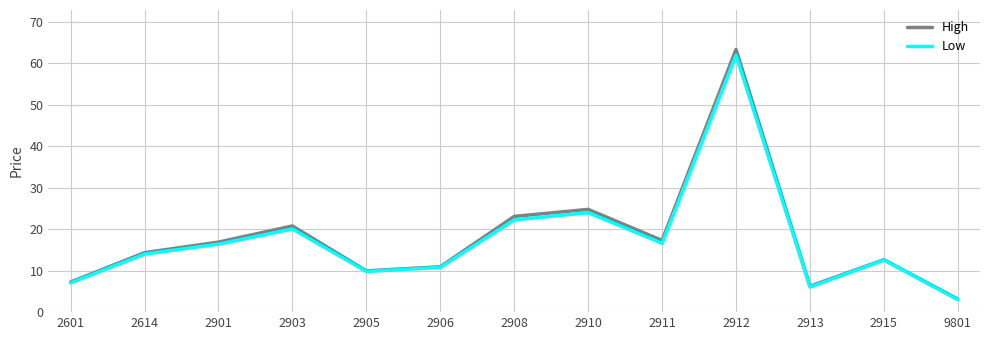

Which series has the largest range (max minus min)?

High